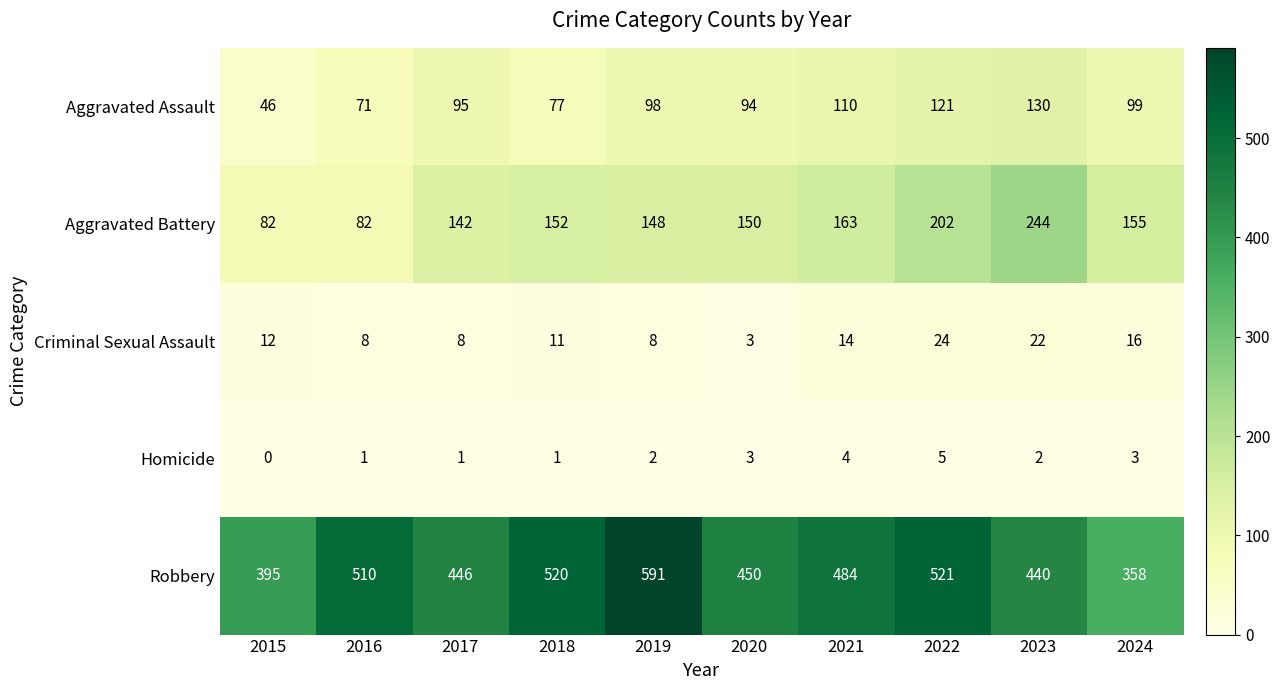

What is the difference between the second highest and minimum values in the Aggravated Battery series?

120